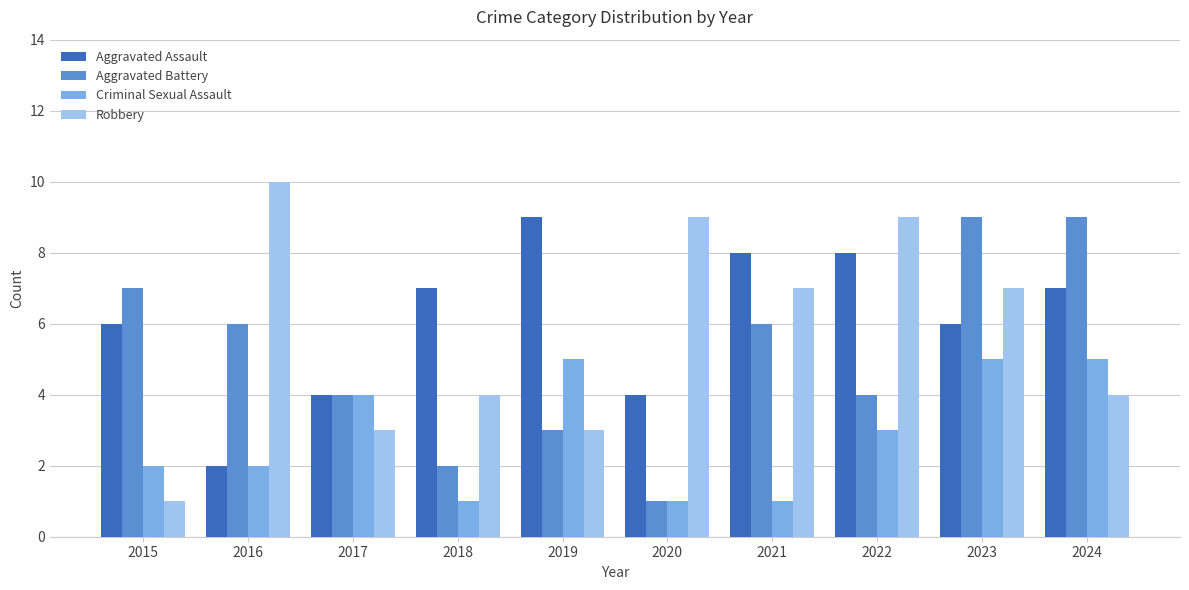

Which series has the largest total across all categories?

Aggravated Assault